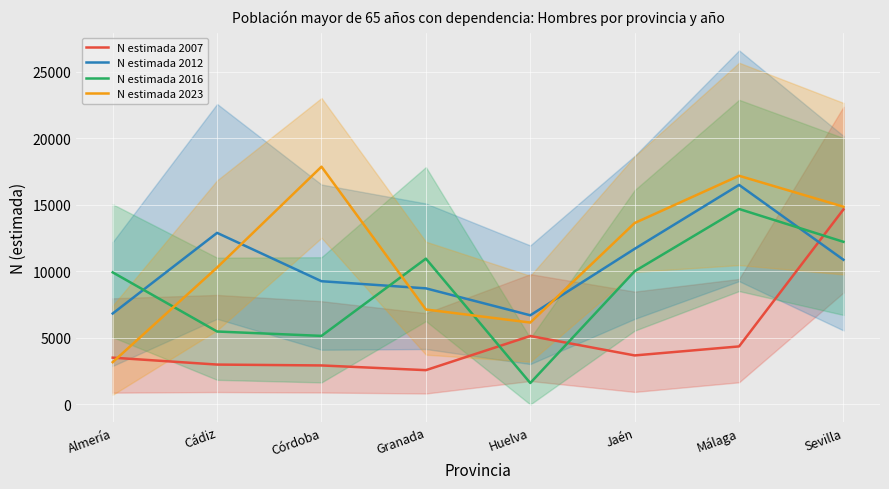

Between which two adjacent categories do N estimada 2012 and N estimada 2007 first intersect?

Málaga and Sevilla